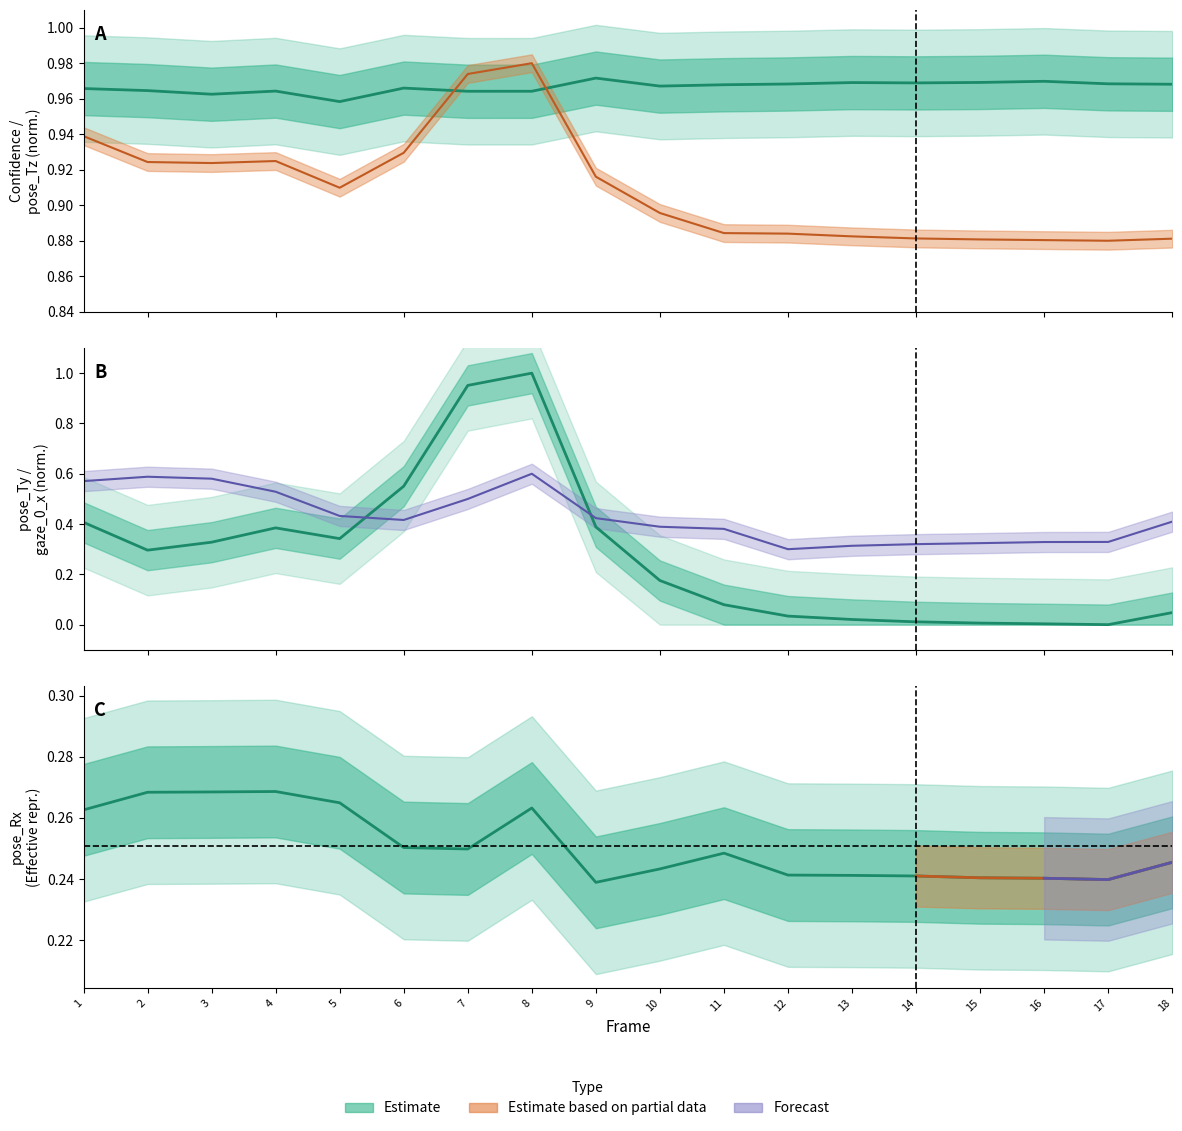

At which category is the sum across all series the highest?

8